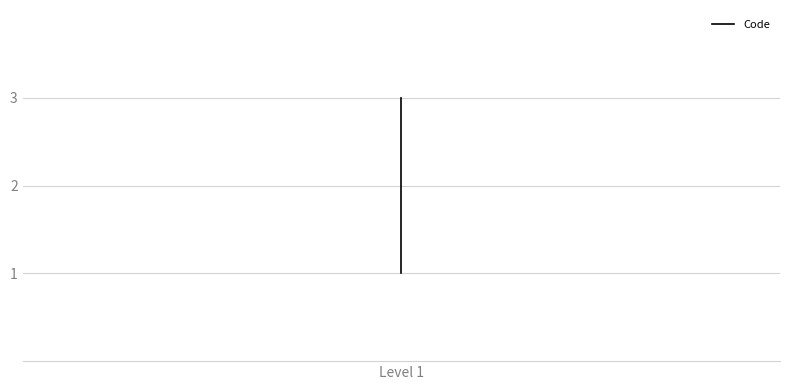

What is the label of the 3rd point from the right?

Level 1